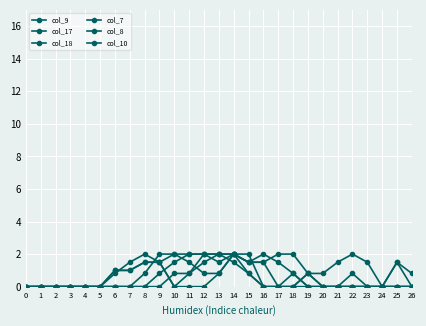

How many lines are shown in the chart?

6